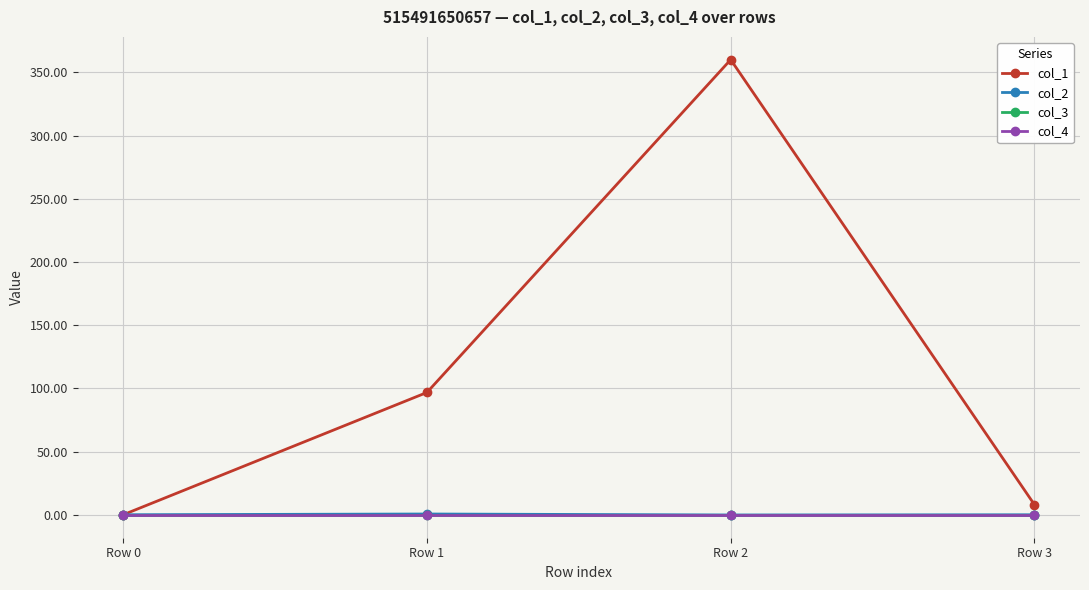

Which series has the largest range (max minus min)?

col_1